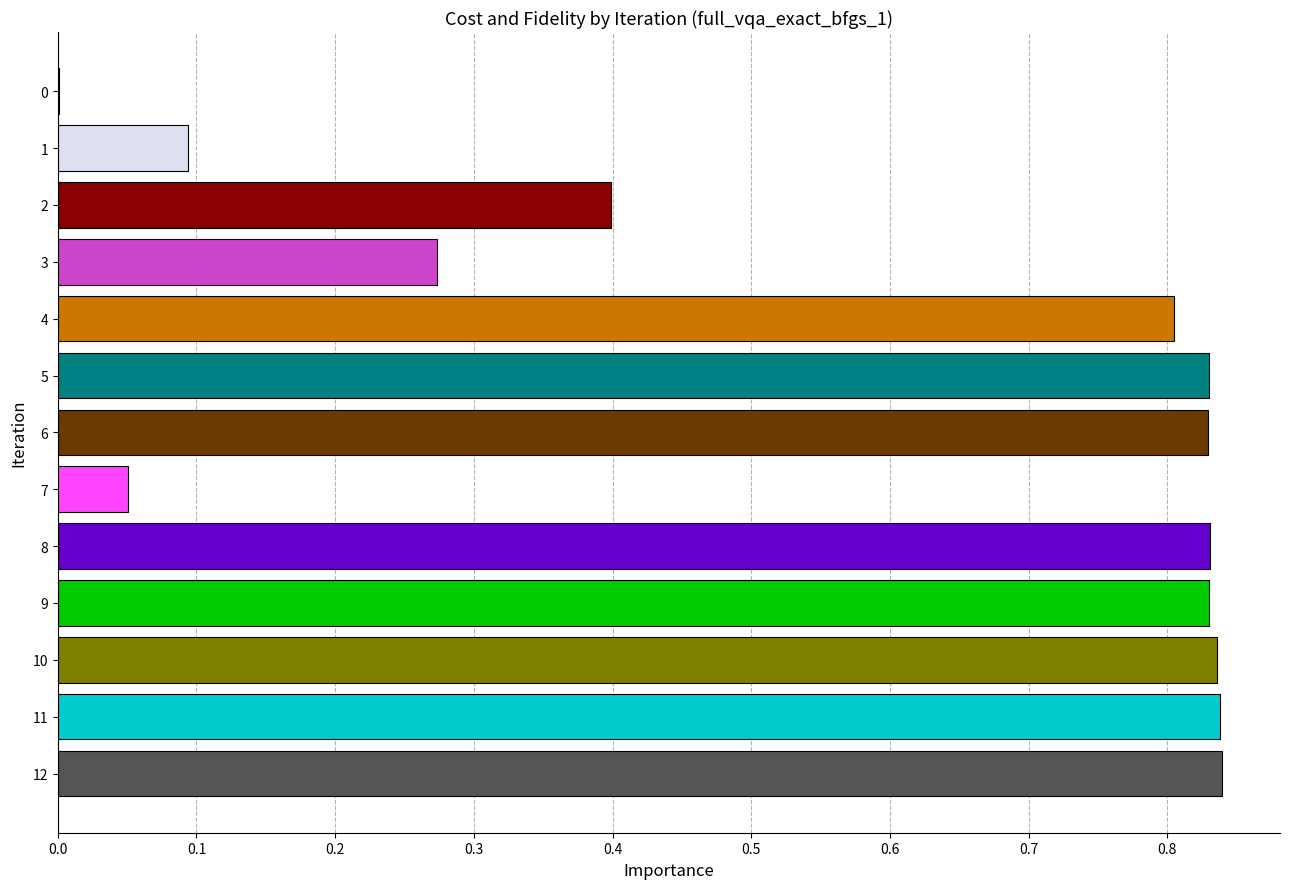

What is the sum of all values?

7.5